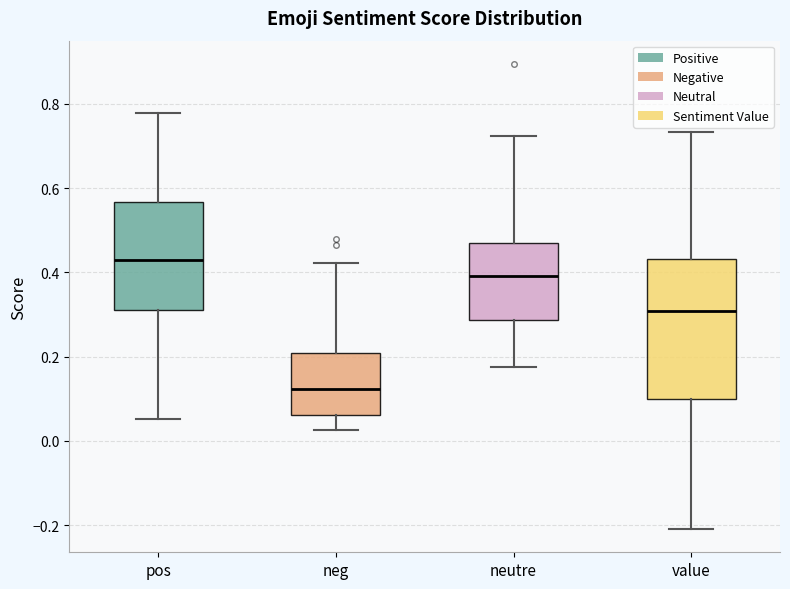

Reading left to right, transcribe this box plot: for each box, give where its median line is, the range the box spans, and where its two whiskers end, as read against the y-axis. The values are not printed on the chart, so give them approximately, as read against the axis.

pos: median 0.42, box 0.32 to 0.56, whiskers 0.06 to 0.78
neg: median 0.12, box 0.06 to 0.20, whiskers 0.02 to 0.42
neutre: median 0.40, box 0.28 to 0.46, whiskers 0.18 to 0.72
value: median 0.30, box 0.10 to 0.44, whiskers -0.20 to 0.74